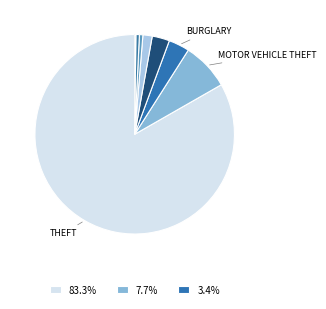

What is the smallest slice in the pie chart?

Homicide